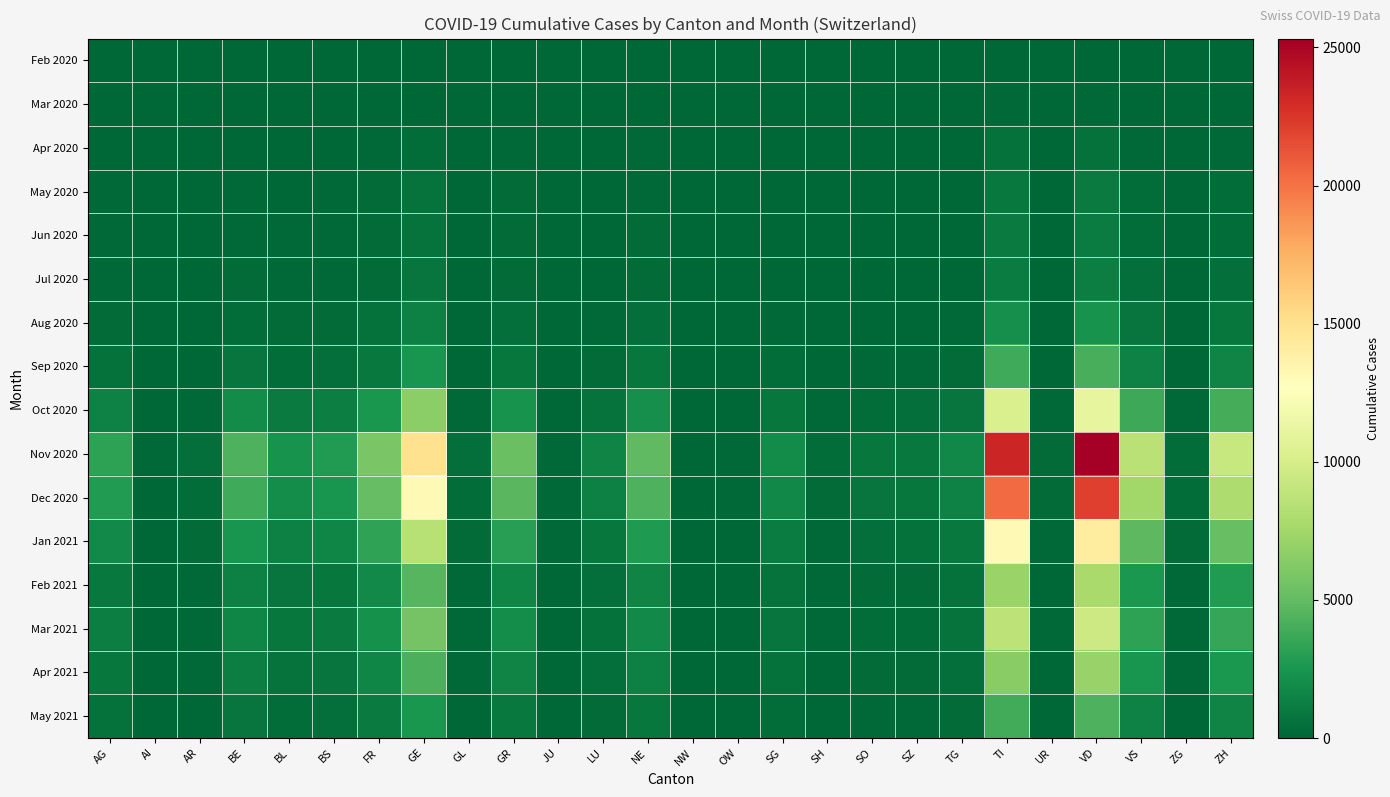

Which series has the widest spread of values?

Nov 2020